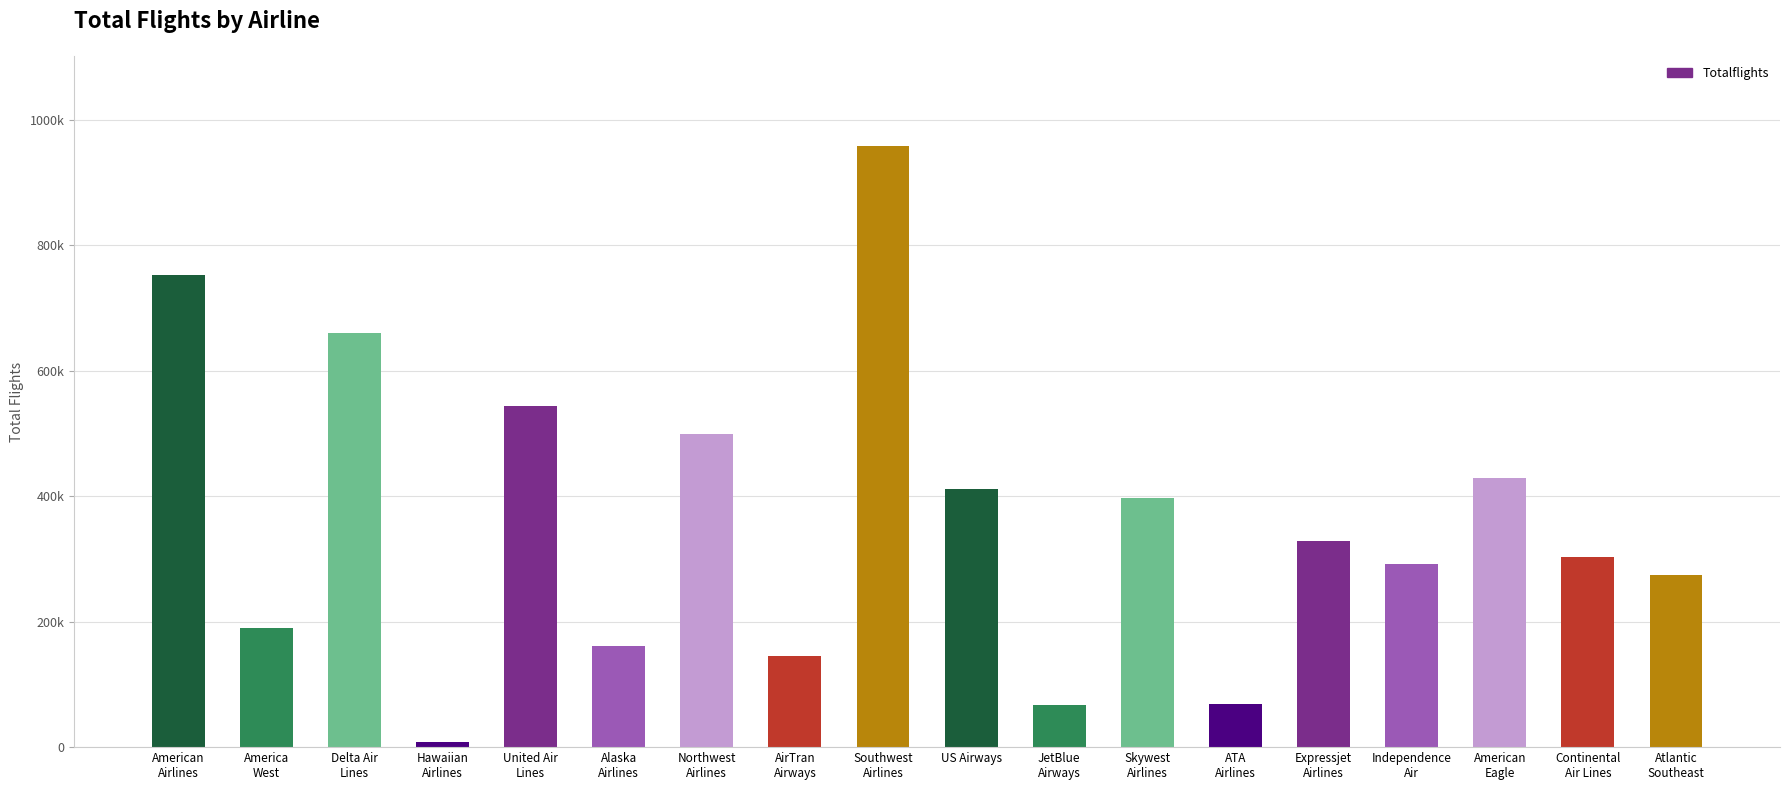

Does the chart contain stacked bars?

No